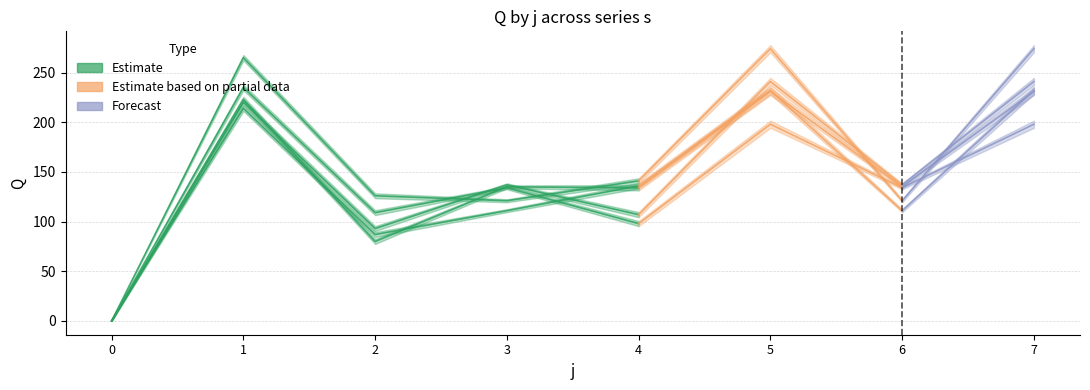

How many lines are shown in the chart?

5